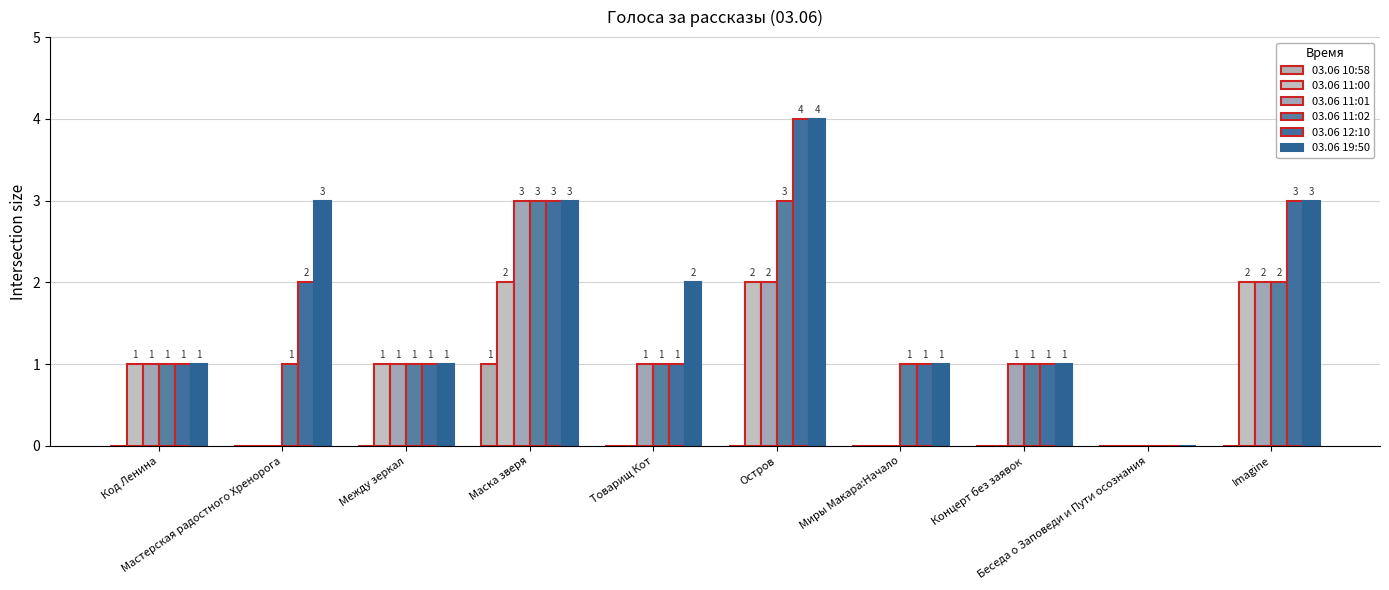

Where does the 03.06 11:01 series first go above 1?

Маска зверя